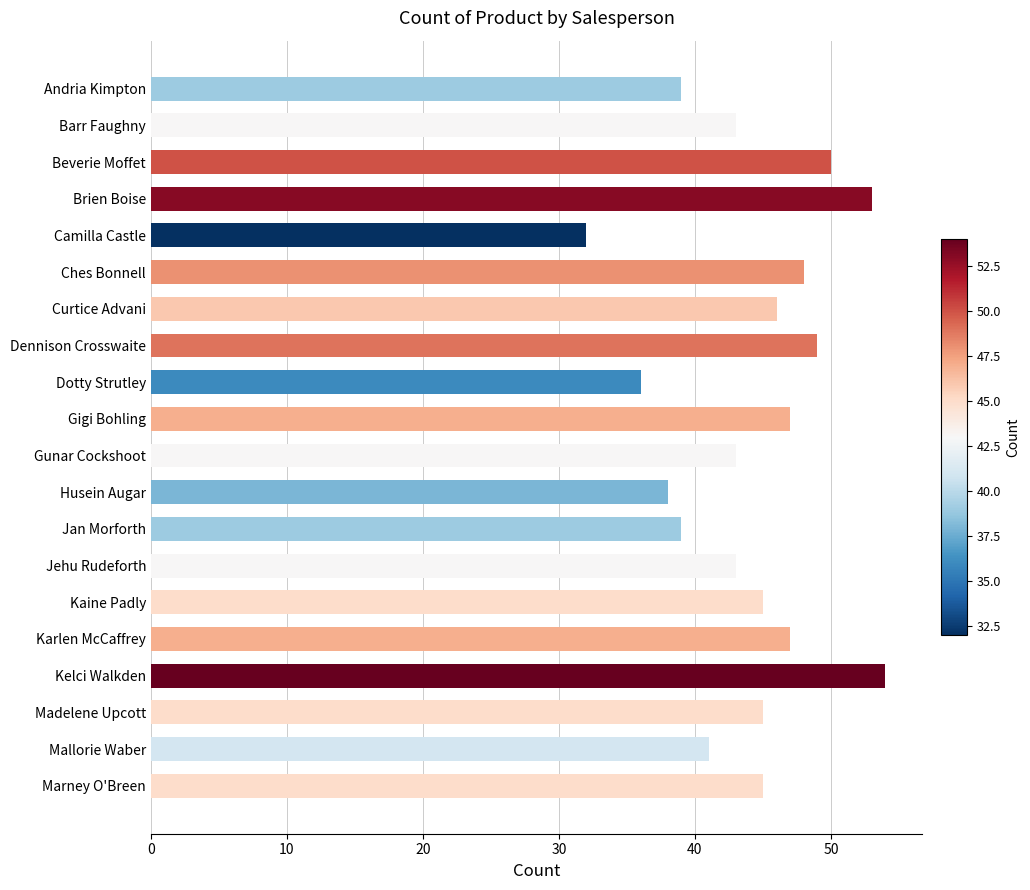

True or false: the data shows 28 at Kaine Padly.

False